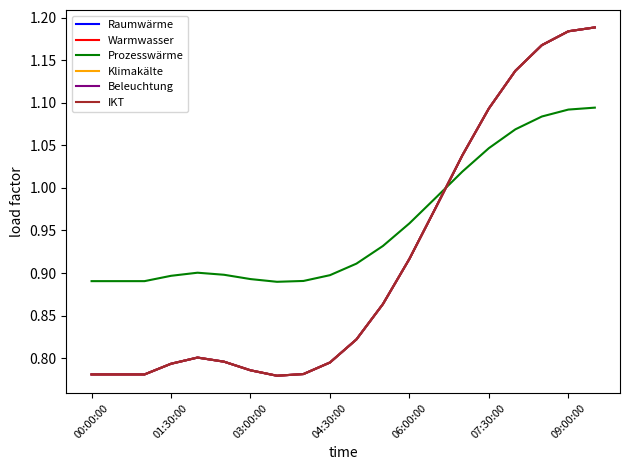

True or false: Raumwärme has more than 0 interior local peaks.

True